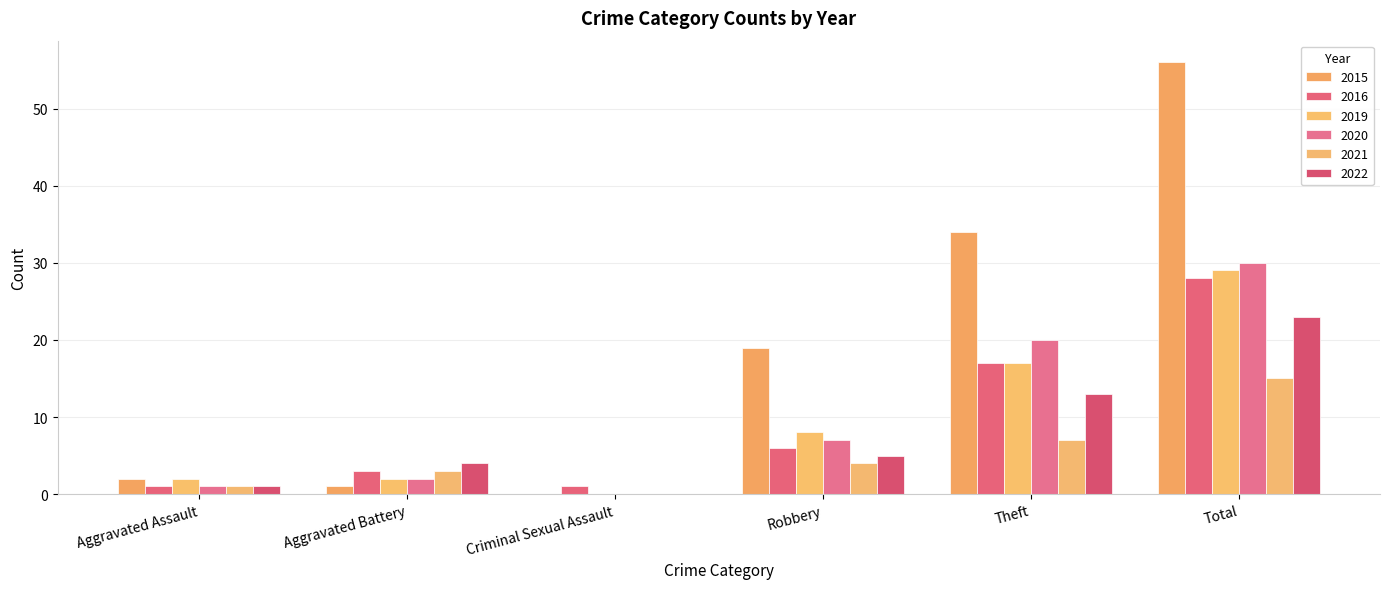

How many categories are shown in the chart?

6